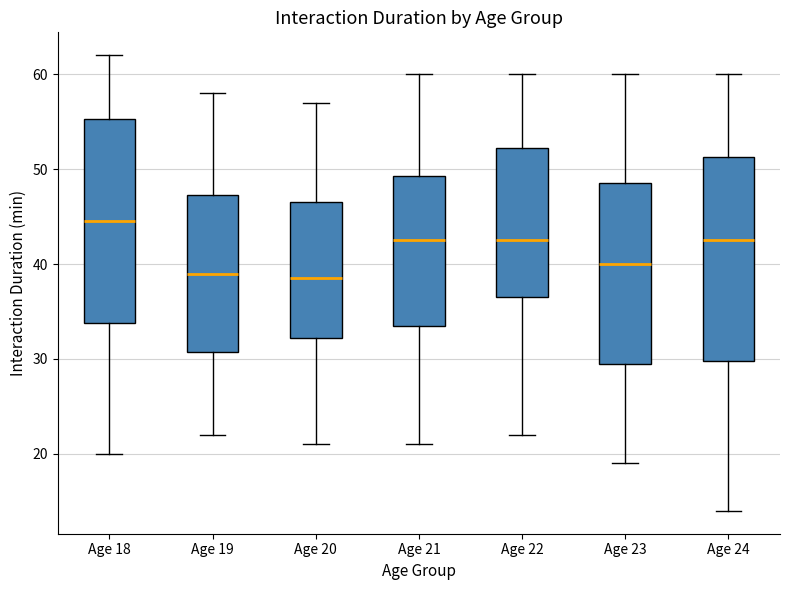

Where is the upper edge of the box for Age 23 on the y-axis? The values are not printed on the chart, so give them approximately, as read against the axis.

49